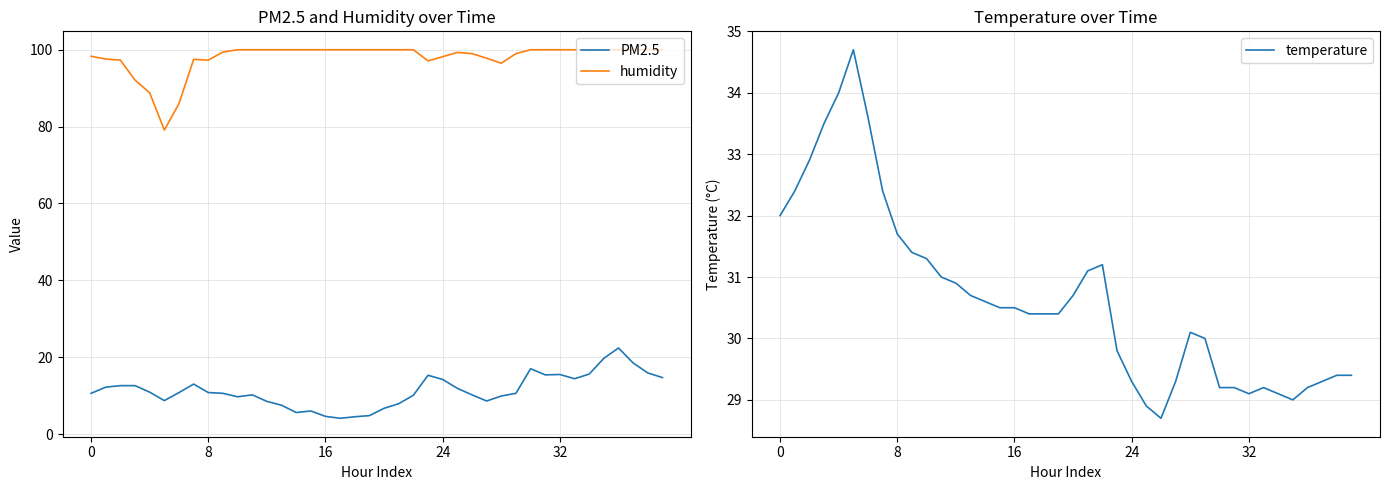

What is the sum of all PM2.5 values?

452.8